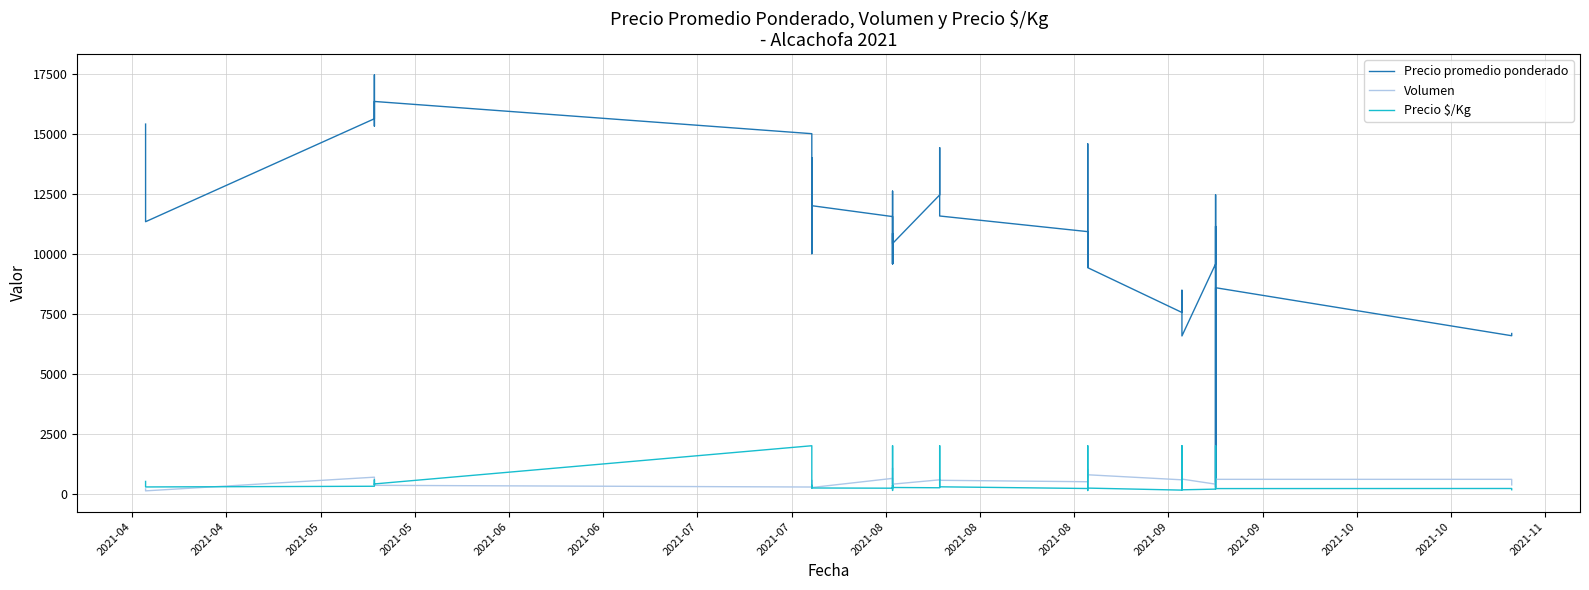

What value does the Precio $/Kg series have at 2021-04, to the nearest 50?

300